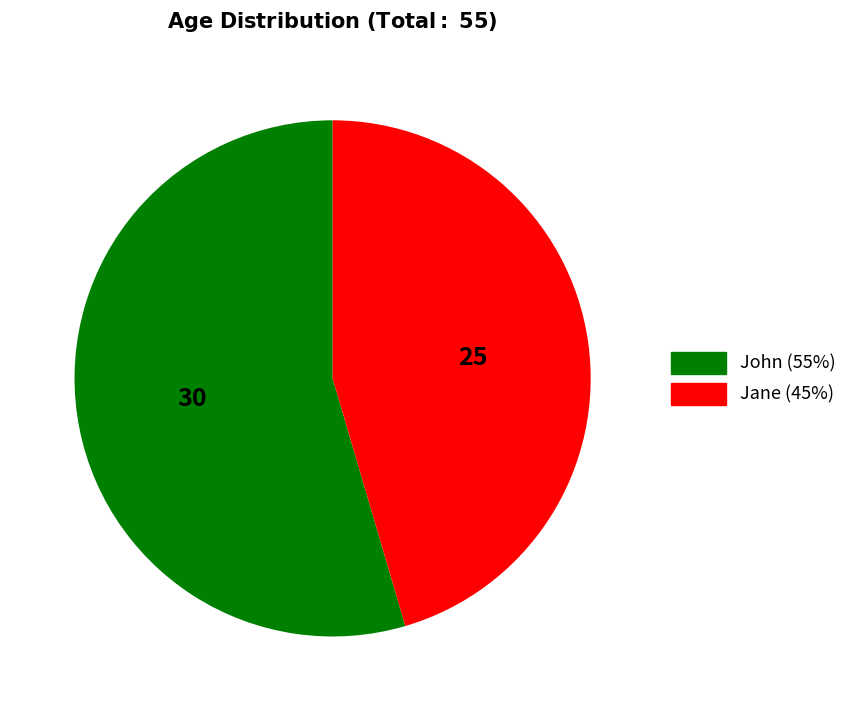

Does any single category account for the majority?

Yes